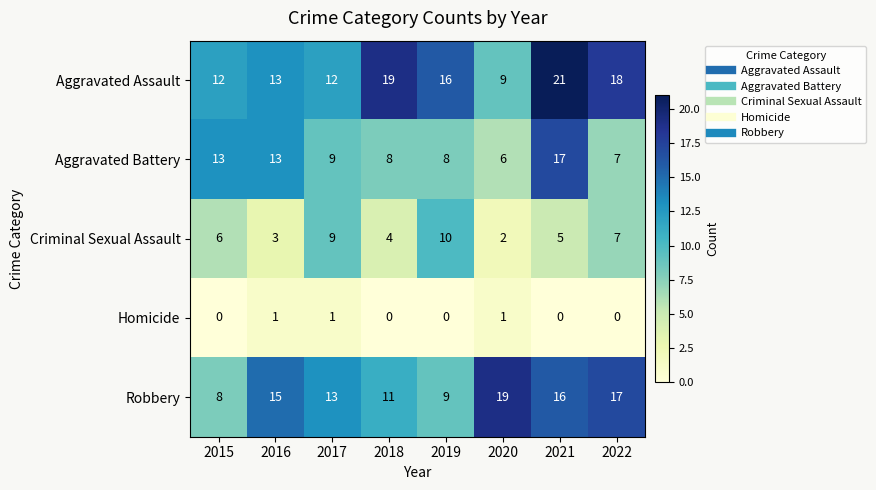

What is the difference between the Criminal Sexual Assault values at 2022 and 2018?

3